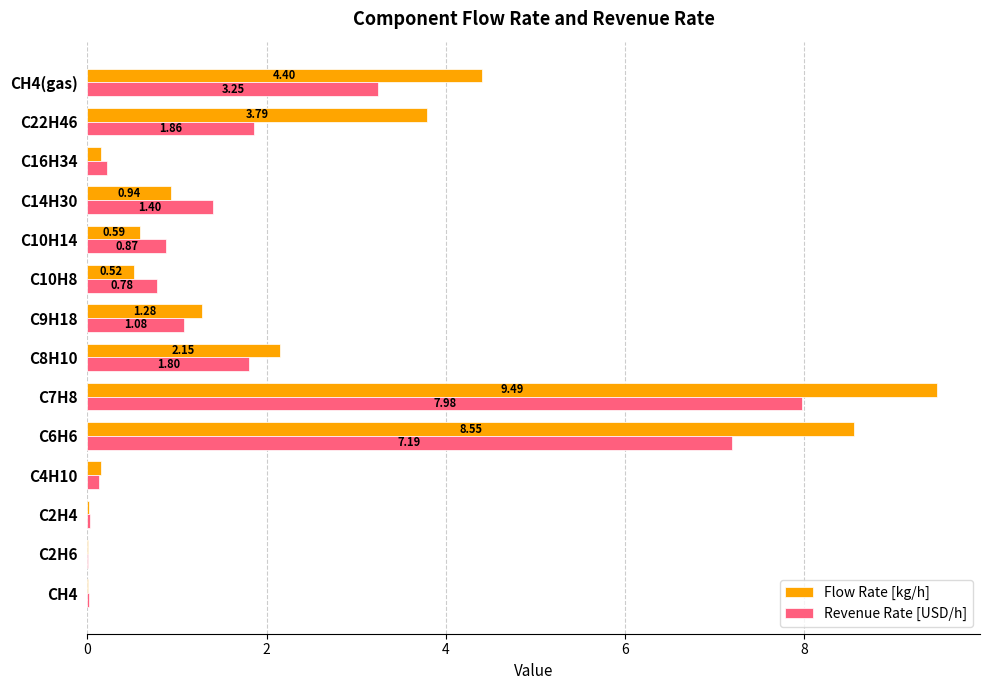

What is the sum of all Revenue Rate [USD/h] values?

26.6